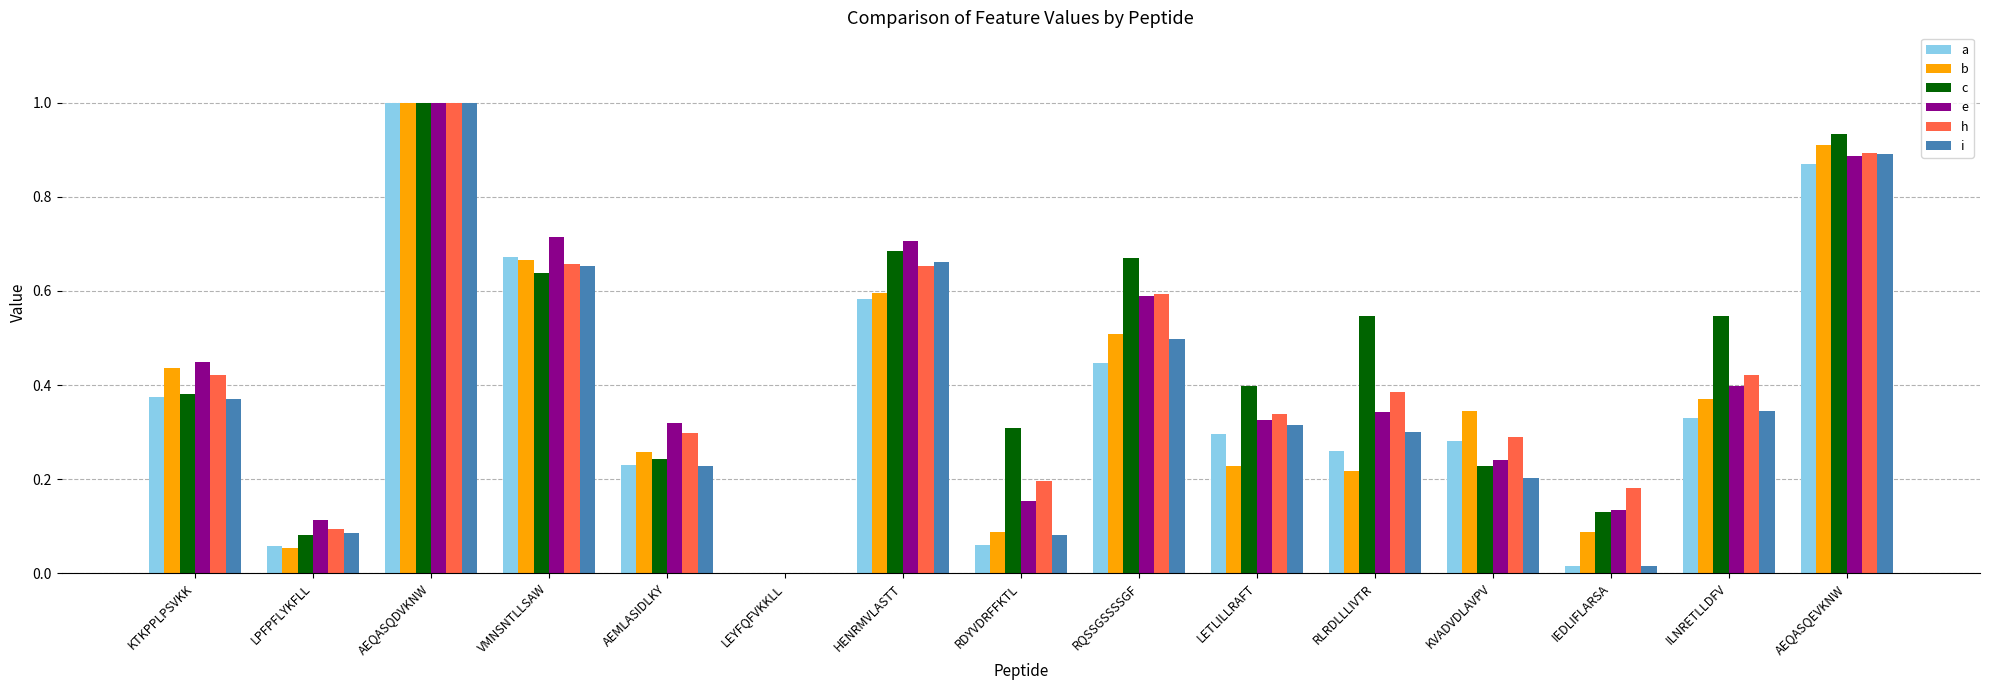

What is the sum of all e values?

6.4